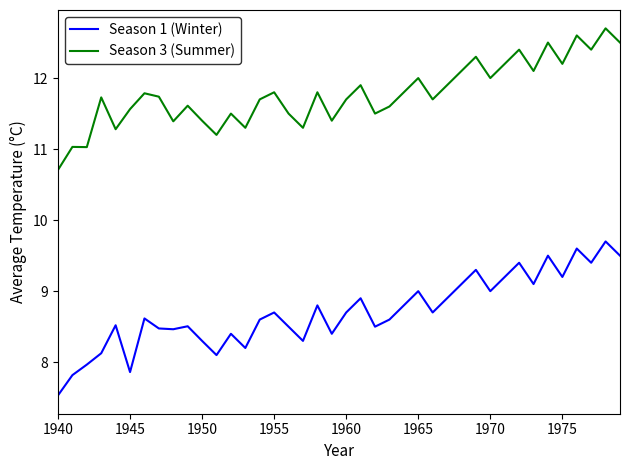

How many lines are shown in the chart?

2